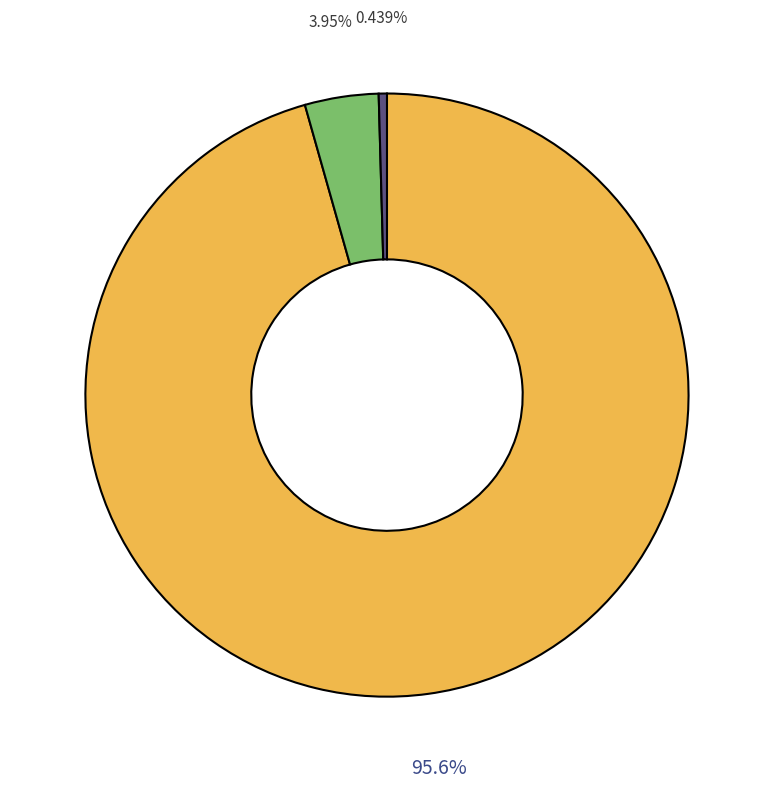

Is there any slice that represents more than half of the pie?

Yes